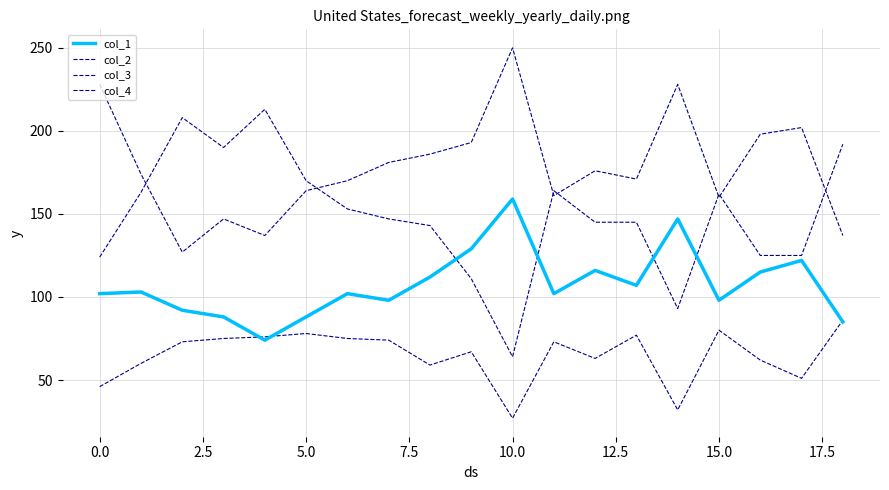

Is this an area chart (filled region under the line)?

No